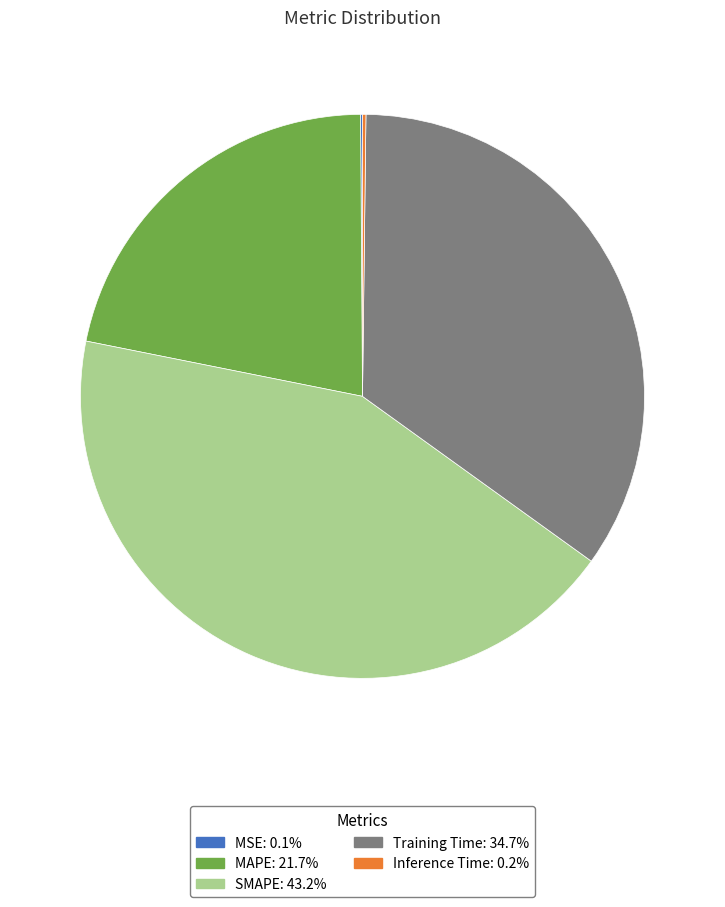

Is there a majority slice in this chart?

No